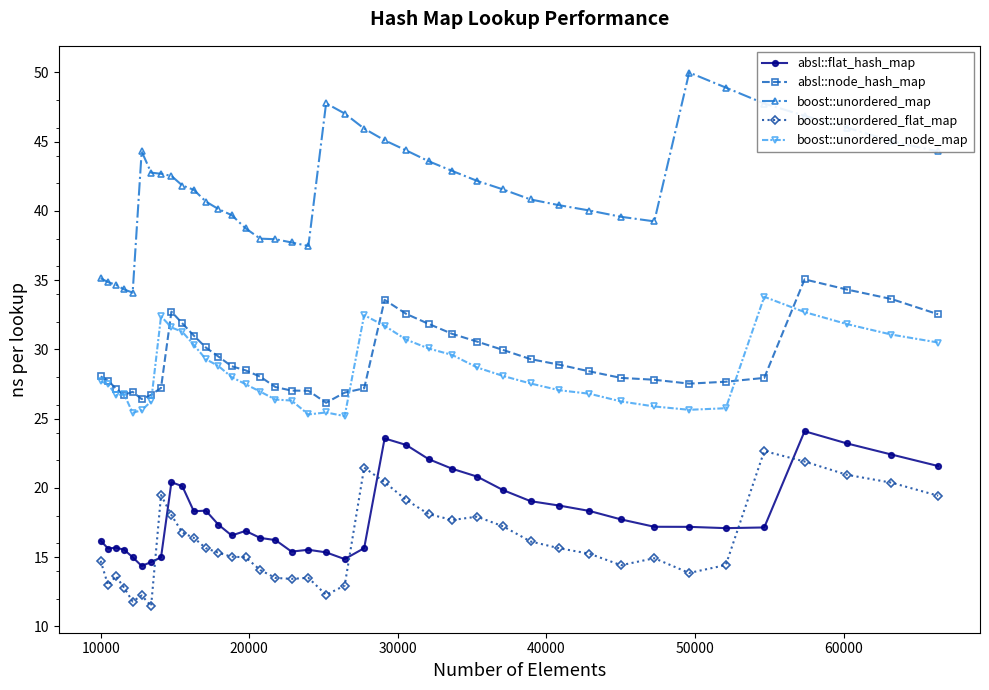

What is the minimum value for absl::flat_hash_map?

14.4